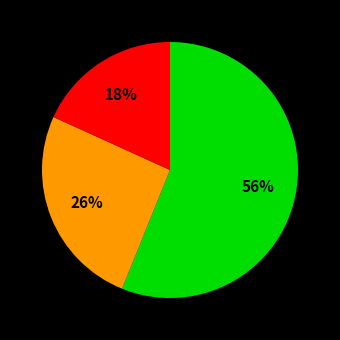

To the nearest percent, what is the difference between the largest and smallest slice percentages?

38%